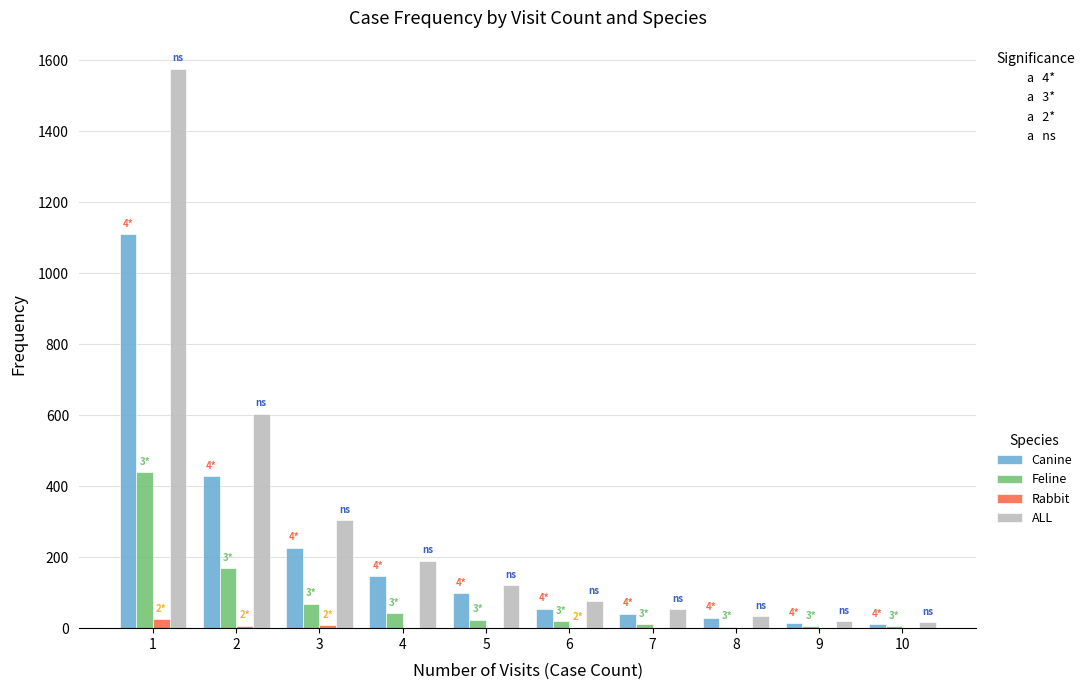

How many categories are shown in the chart?

10